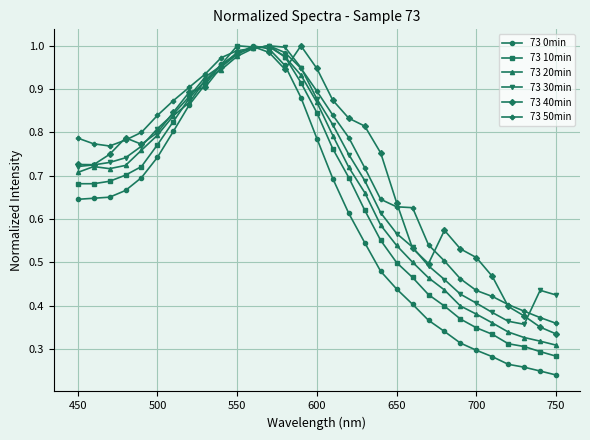

Which series has the widest spread of values?

73 0min